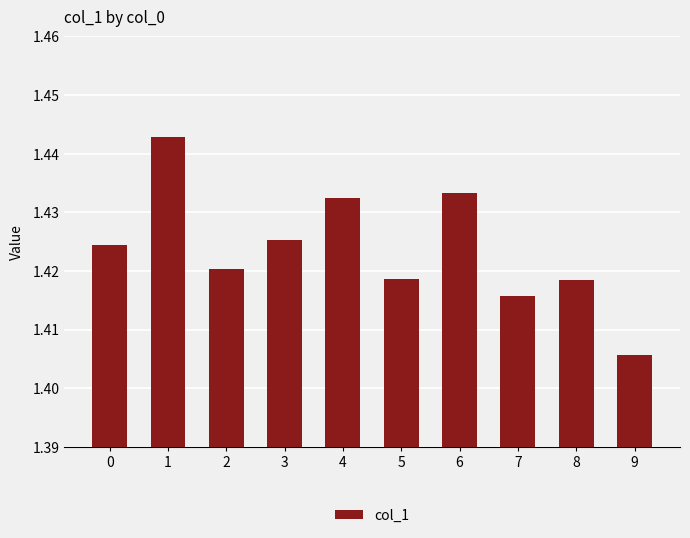

What is the sum of the values at 0 and 5?

2.8